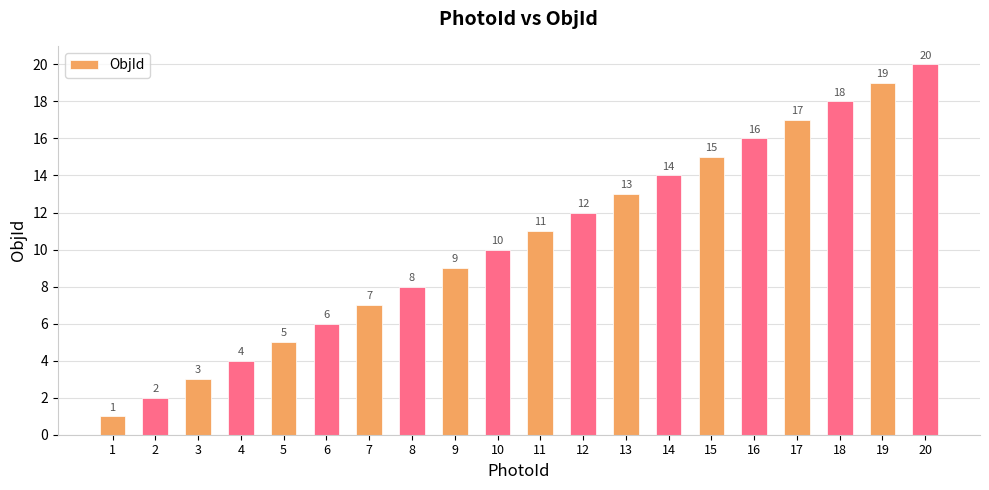

Approximately how many times larger is the value at 16 compared to 13?

1.2